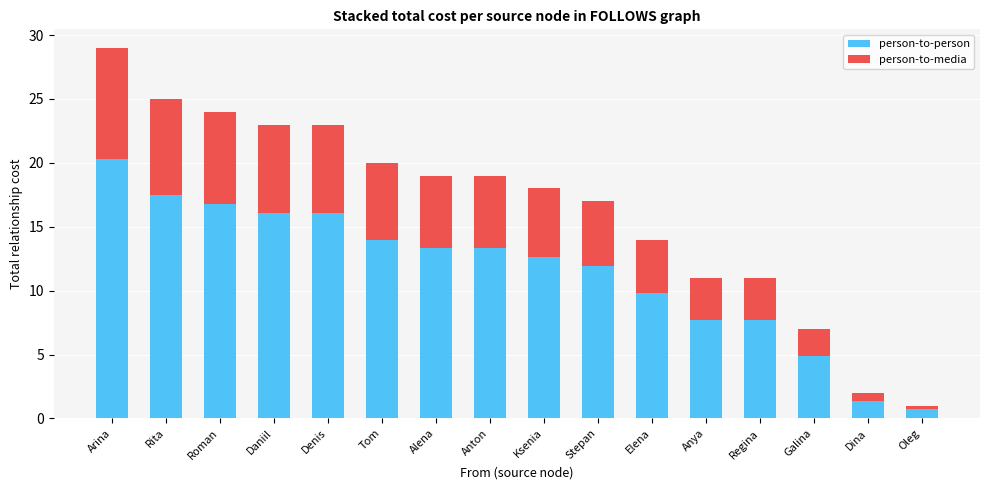

The person-to-person series shows 17.5 at Rita. True or false?

True